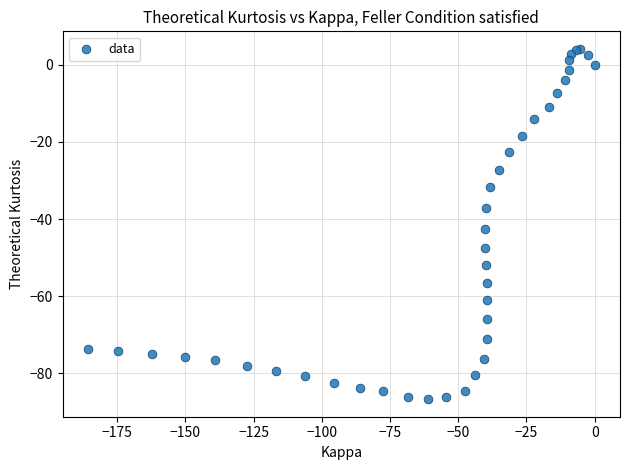

What Y value in the scatter plot is closest to -41?

-42.7